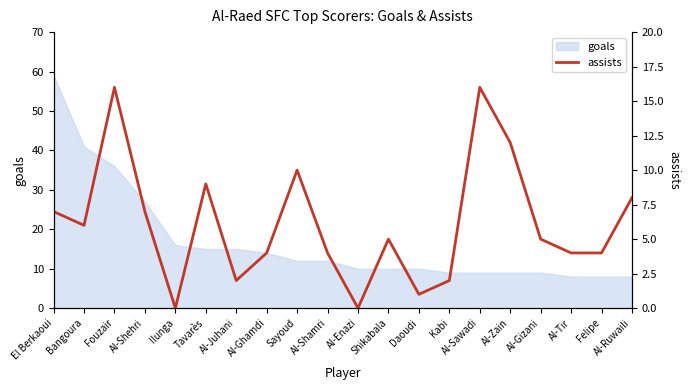

Does the chart have visible grid lines?

No